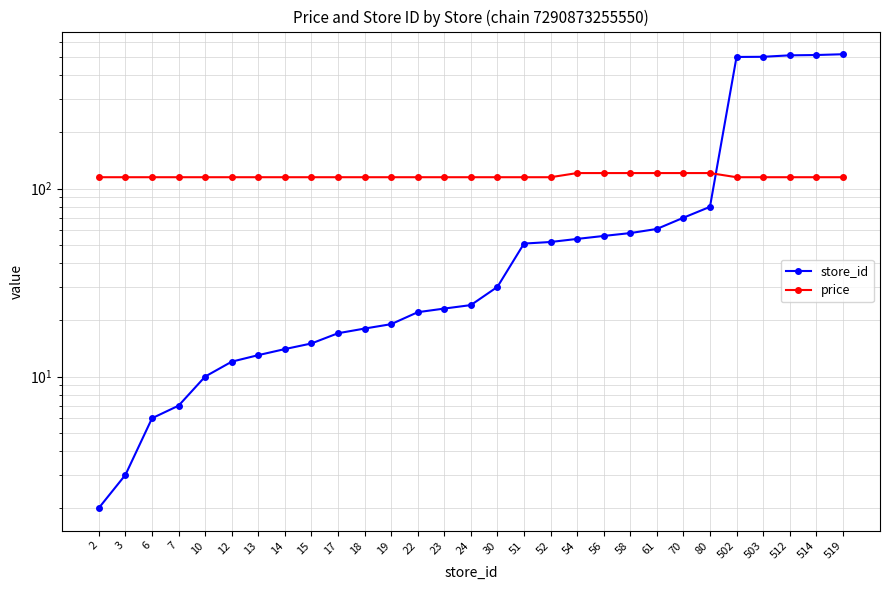

Which series ends up on top after the final intersection of price and store_id?

store_id